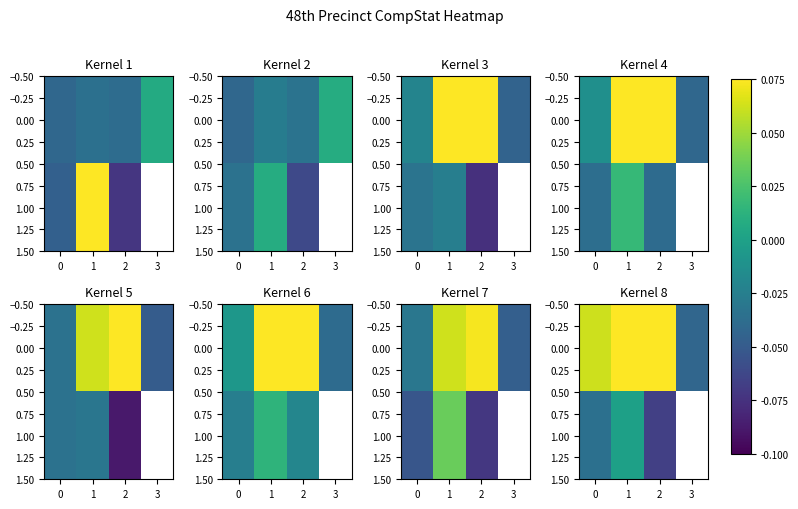

How many data points does each series have?

4